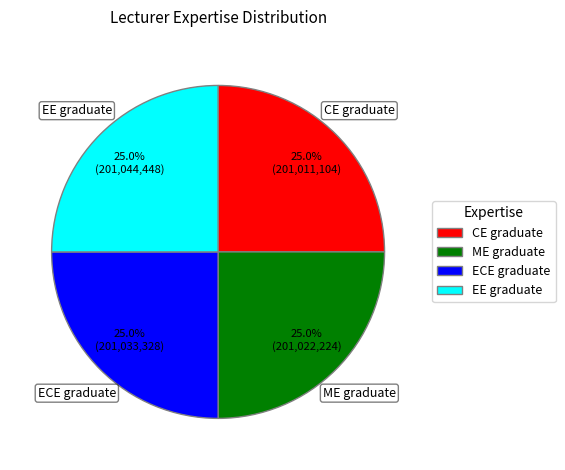

Is ECE graduate the majority of the pie?

No